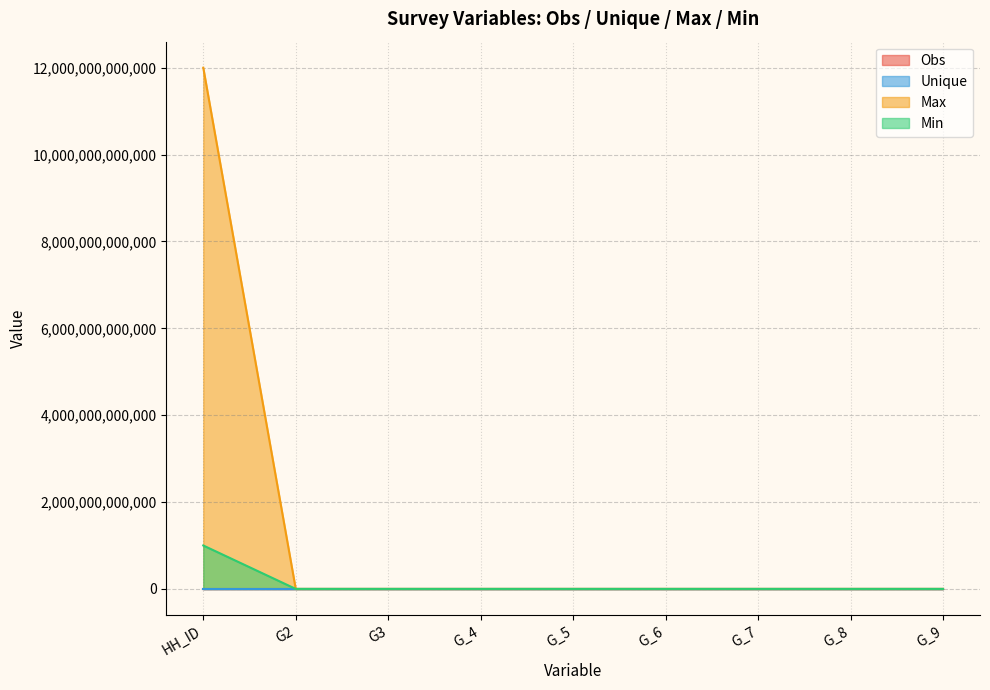

Which series has the largest range (max minus min)?

Max